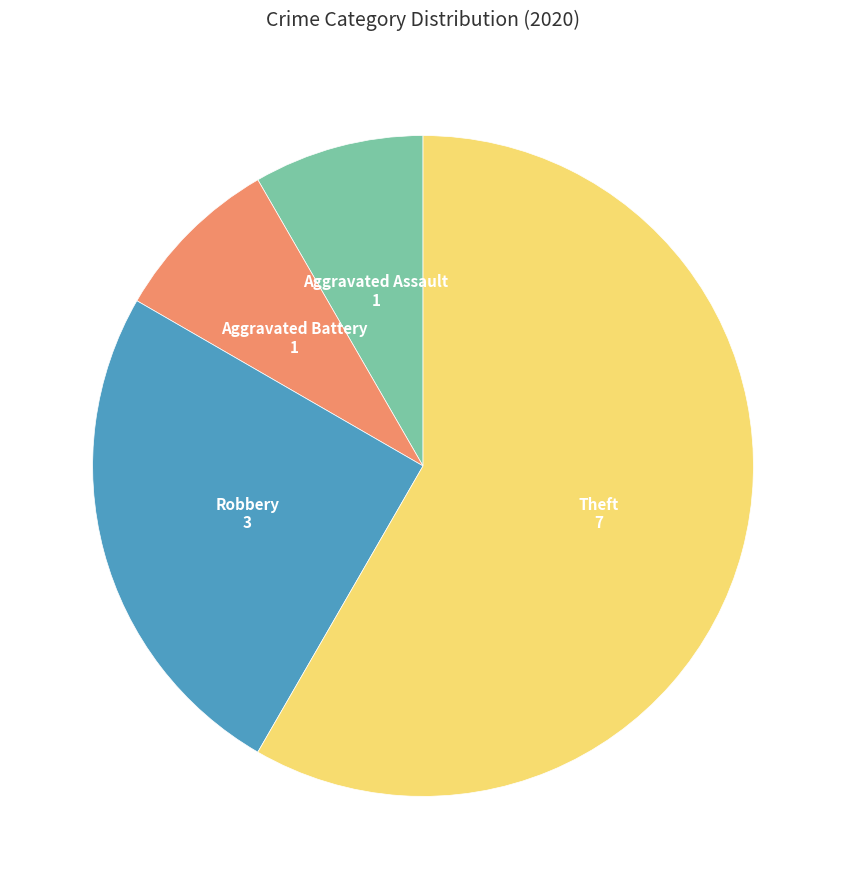

Does any single category account for the majority?

Yes